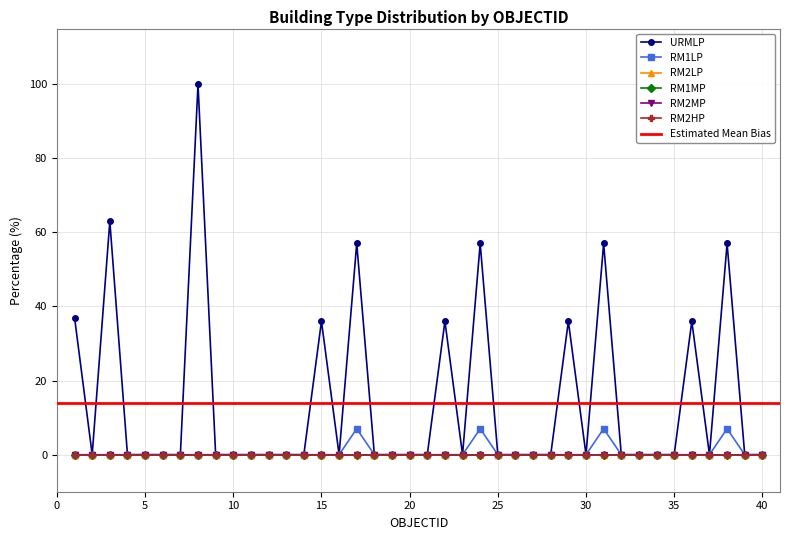

True or false: URMLP and RM1LP cross at least once.

False